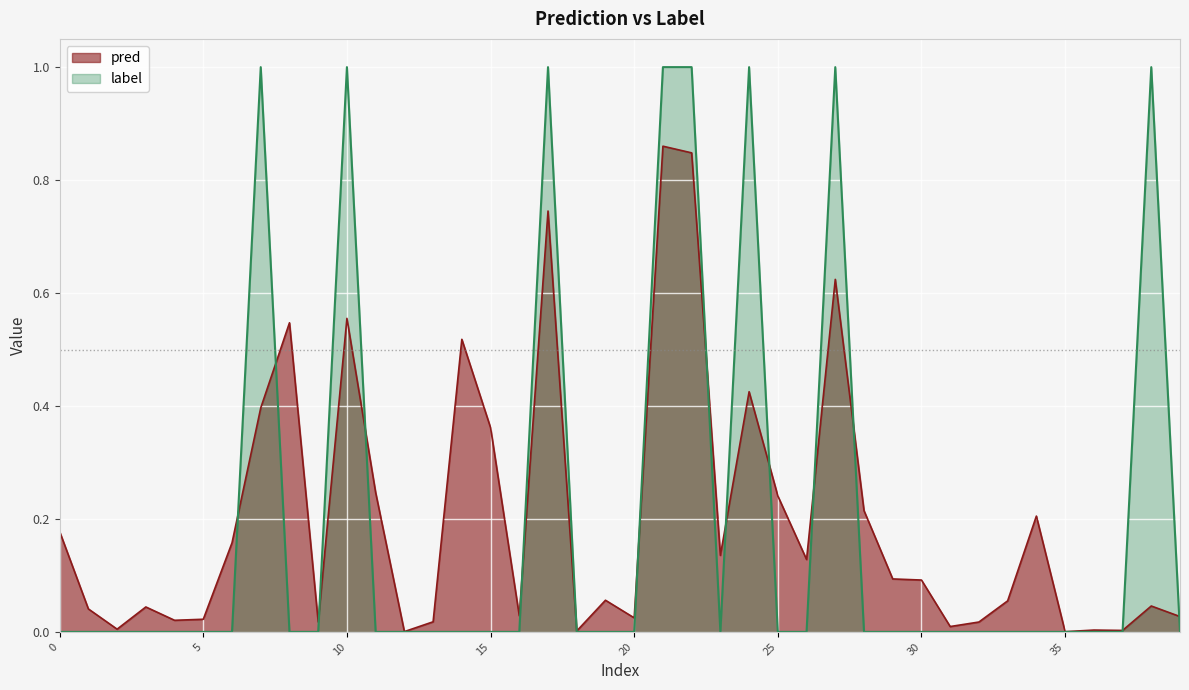

What are all the series names shown in the legend?

pred, label